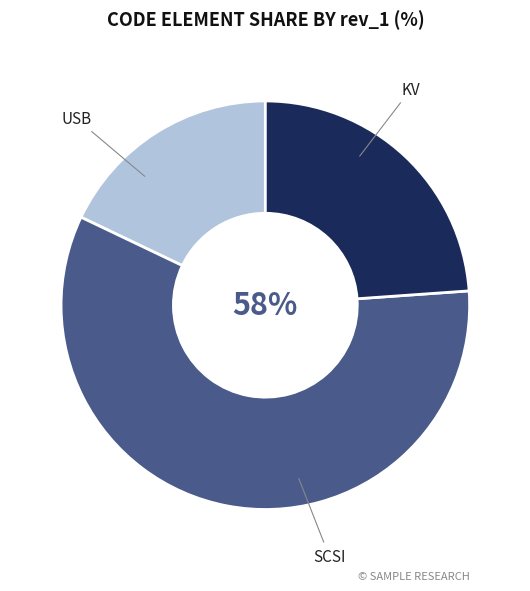

Which slice is the smallest?

KV